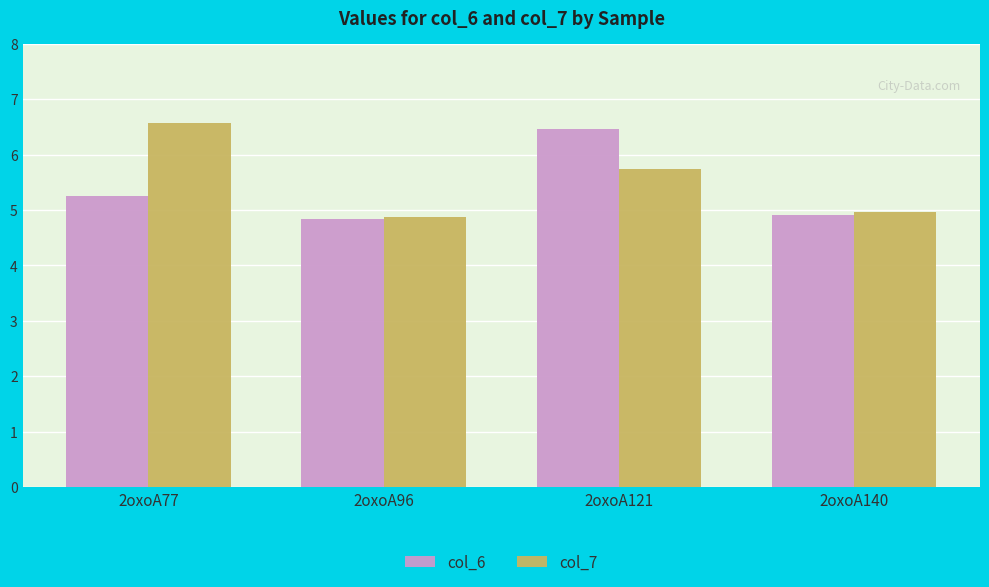

How many data points in col_6 are less than 5?

2